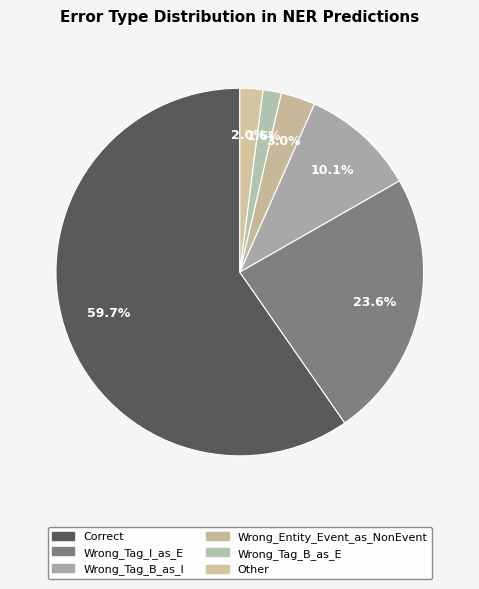

To the nearest percent, what portion does Wrong_Tag_B_as_E represent?

2%